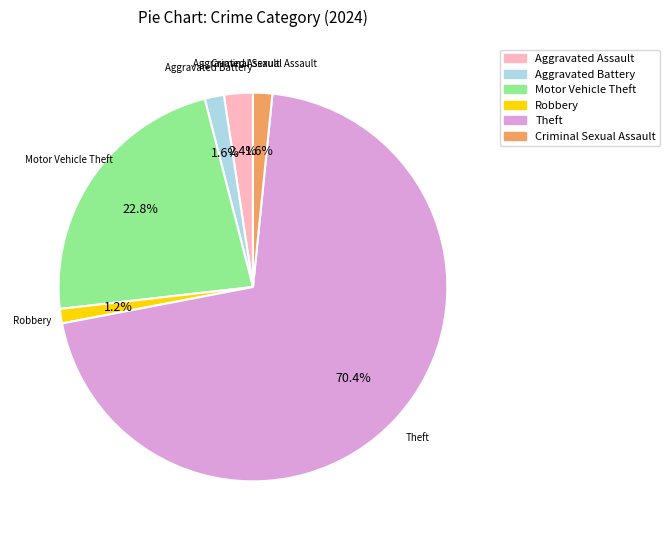

Which category has the biggest portion of the pie?

Theft